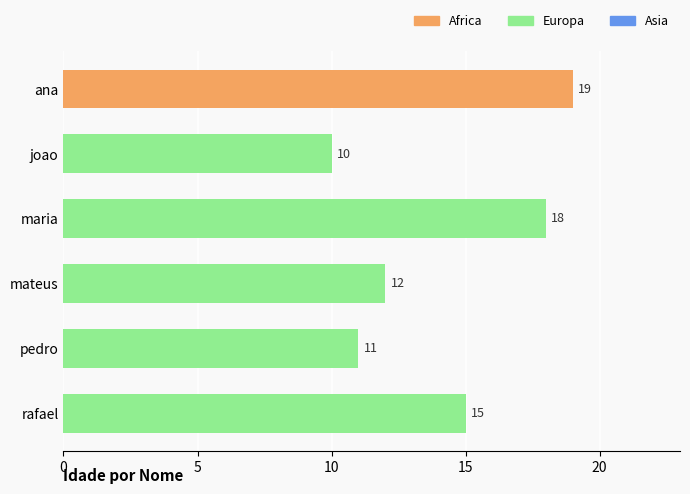

Is it true that the value at pedro is 11?

True